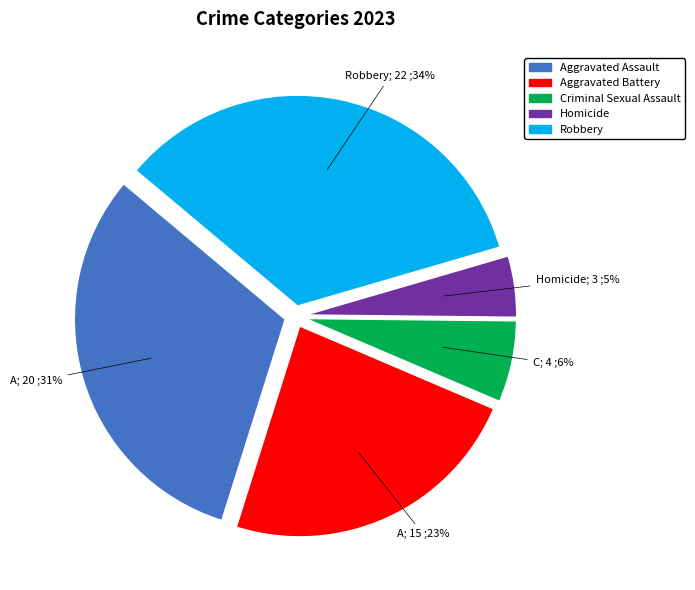

Rank the categories by value from highest to lowest.

Robbery, Aggravated Assault, Aggravated Battery, Criminal Sexual Assault, Homicide